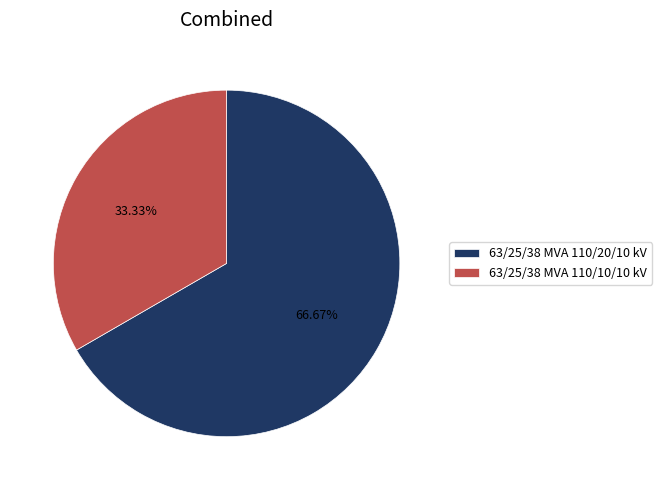

Is it true that 63/25/38 MVA 110/10/10 kV is 33% of the pie?

True